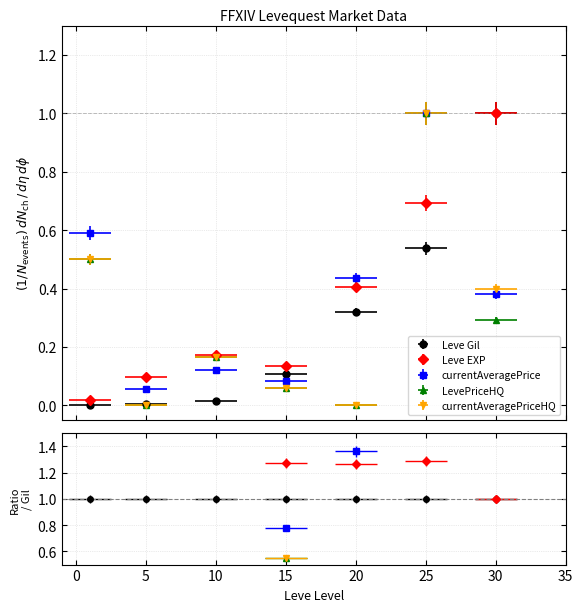

At how many categories does at least one series exceed 0?

7